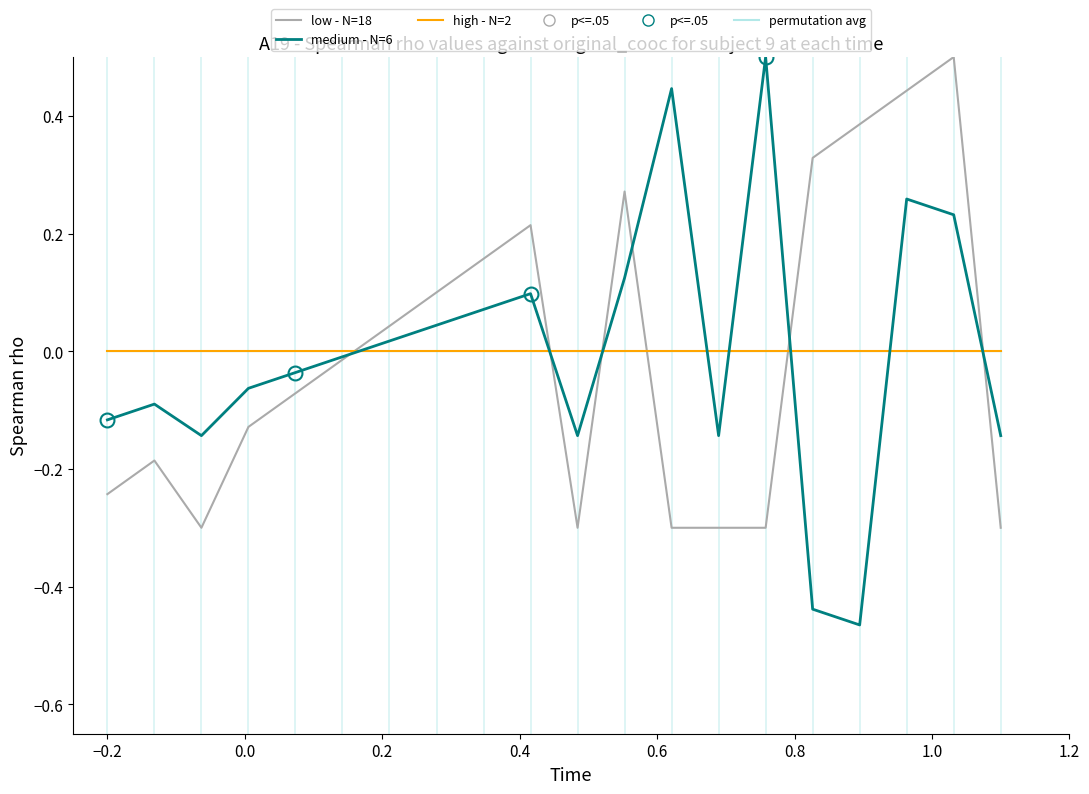

Reading left to right, list all the values displayed in this chart.

permutation avg: 0.0	0.0	0.0	0.0	0.0	0.0	0.0	0.0	0.0	0.0	0.0	0.0	0.0	0.0	0.0	0.0	0.0	0.0	0.0	0.0
low - N=18: -0.2	-0.2	-0.3	-0.1	-0.1	-0.0	0.0	0.1	0.2	0.2	-0.3	0.3	-0.3	-0.3	-0.3	0.3	0.4	0.4	0.5	-0.3
medium - N=6: -0.1	-0.1	-0.1	-0.1	-0.0	-0.0	0.0	0.0	0.1	0.1	-0.1	0.1	0.4	-0.1	0.5	-0.4	-0.5	0.3	0.2	-0.1
high - N=2: 0.0	0.0	0.0	0.0	0.0	0.0	0.0	0.0	0.0	0.0	0.0	0.0	0.0	0.0	0.0	0.0	0.0	0.0	0.0	0.0